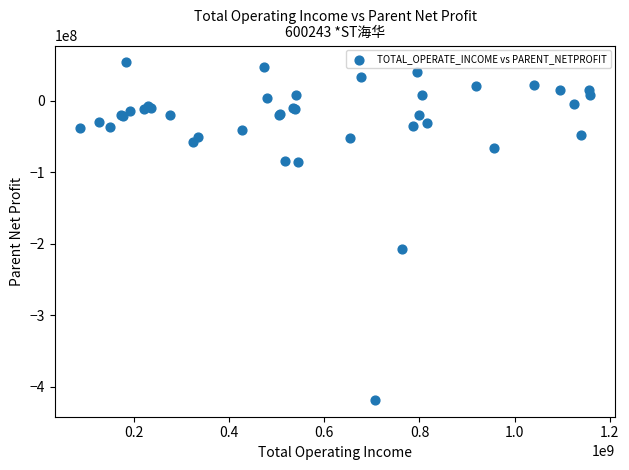

What Y value in the scatter plot is closest to -182419939?

-207199934.7